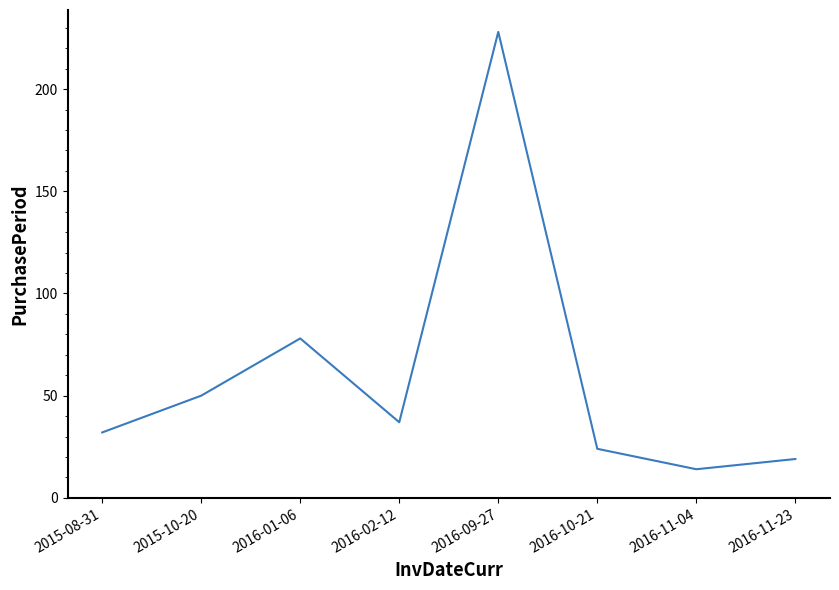

What is the difference between the values at 2016-11-23 and 2016-09-27?

209